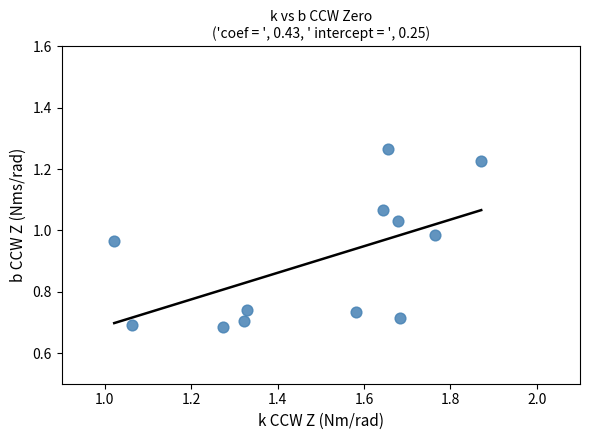

What is the average Y value?

0.9